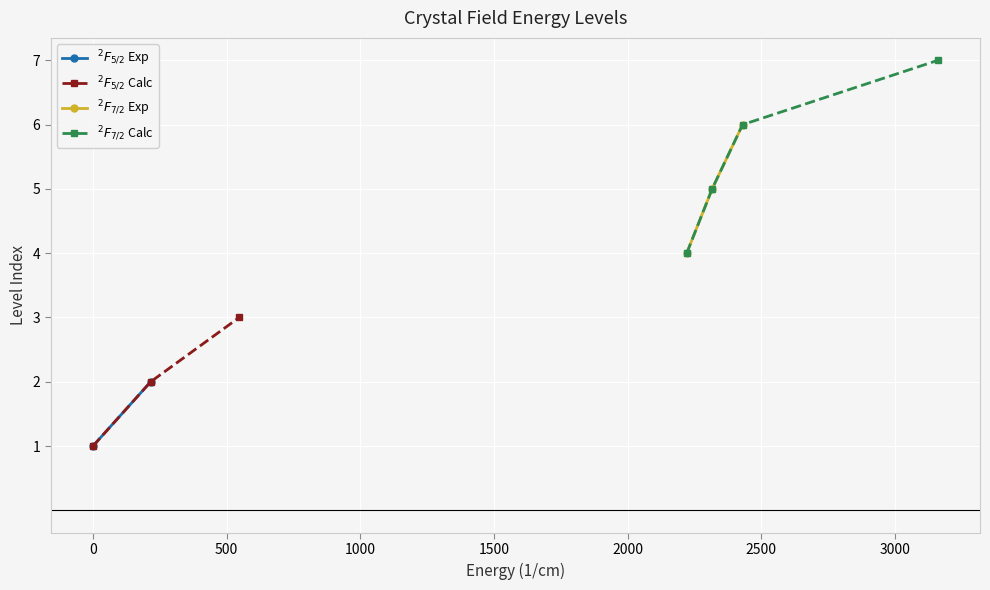

What is the value of the 2F5/2 Calc point at the 1st from the left?

1